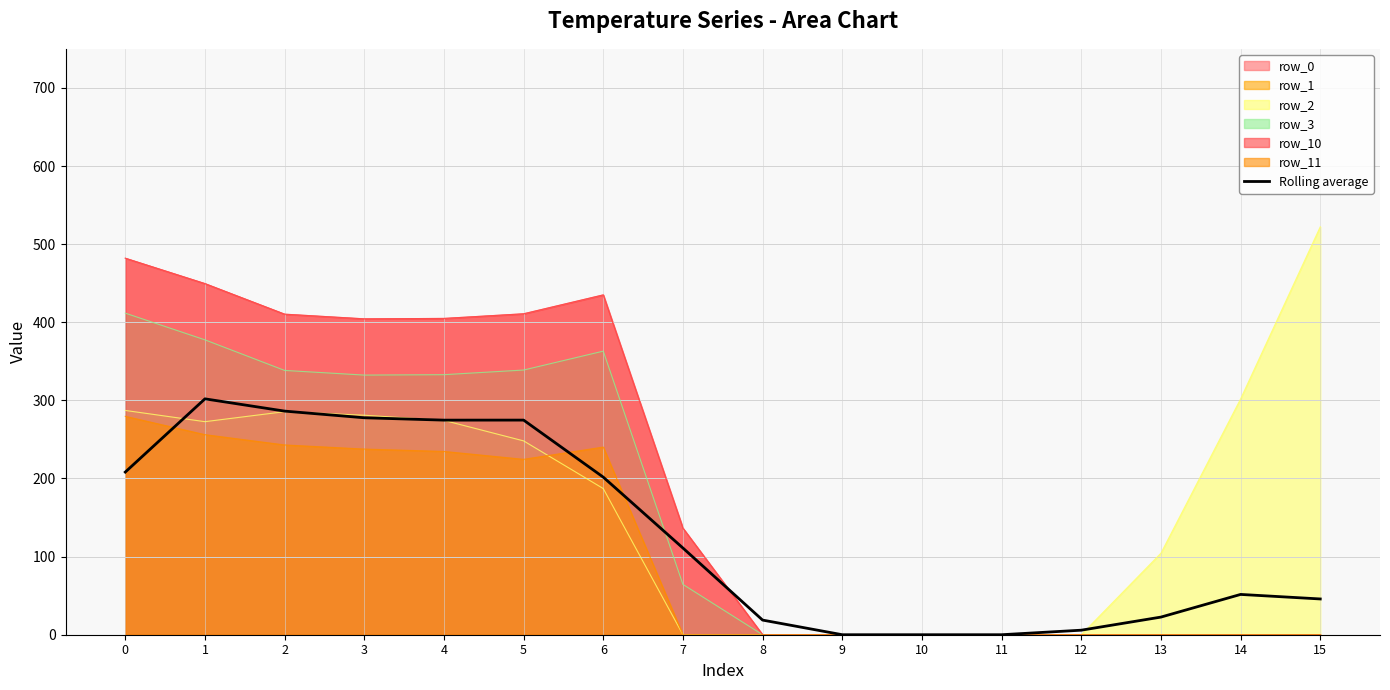

What is the sum of all values?

2080.7